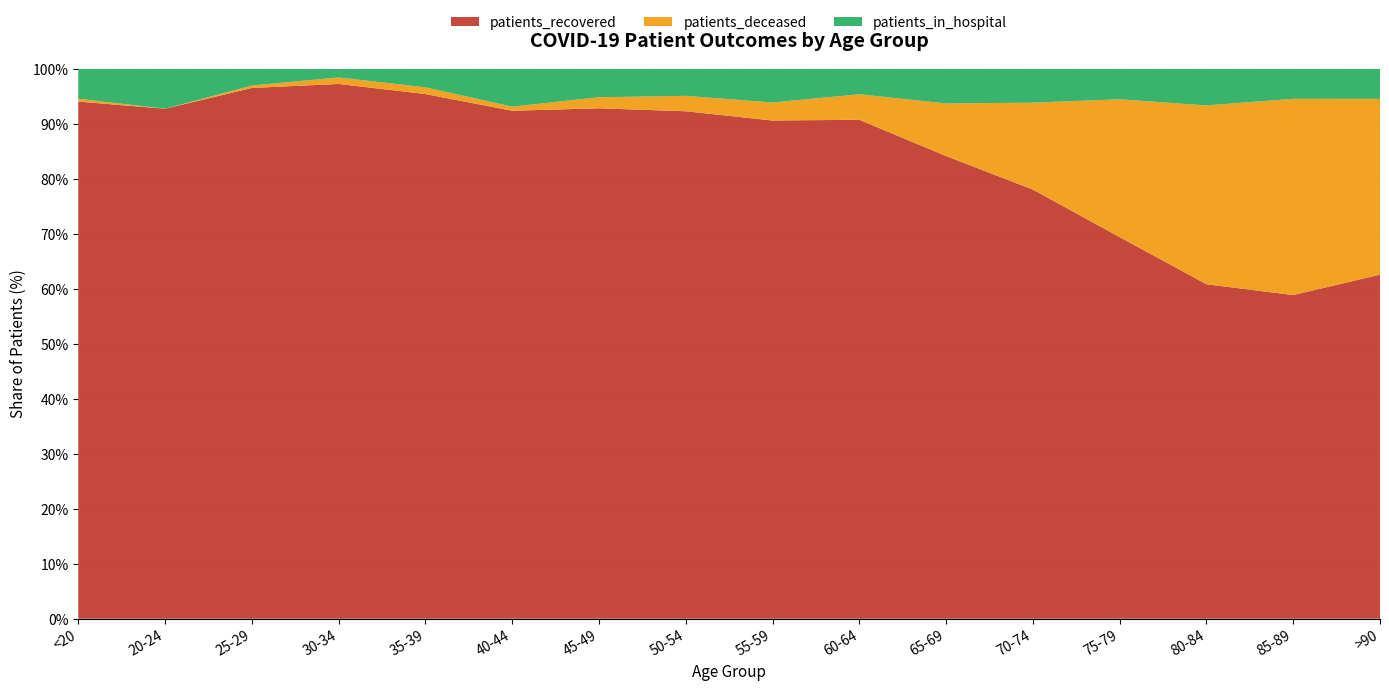

Reading right to left, transcribe all the data shown in this chart.

patients_recovered: >90=274	85-89=678	80-84=1012	75-79=1337	70-74=1417	65-69=1145	60-64=1251	55-59=1107	50-54=955	45-49=645	40-44=375	35-39=311	30-34=246	25-29=221	20-24=102	<20=362
patients_deceased: >90=140	85-89=411	80-84=541	75-79=483	70-74=287	65-69=130	60-64=64	55-59=40	50-54=29	45-49=14	40-44=3	35-39=4	30-34=3	25-29=1	20-24=0	<20=2
patients_in_hospital: >90=24	85-89=63	80-84=111	75-79=107	70-74=112	65-69=86	60-64=64	55-59=75	50-54=51	45-49=36	40-44=28	35-39=11	30-34=4	25-29=7	20-24=8	<20=21